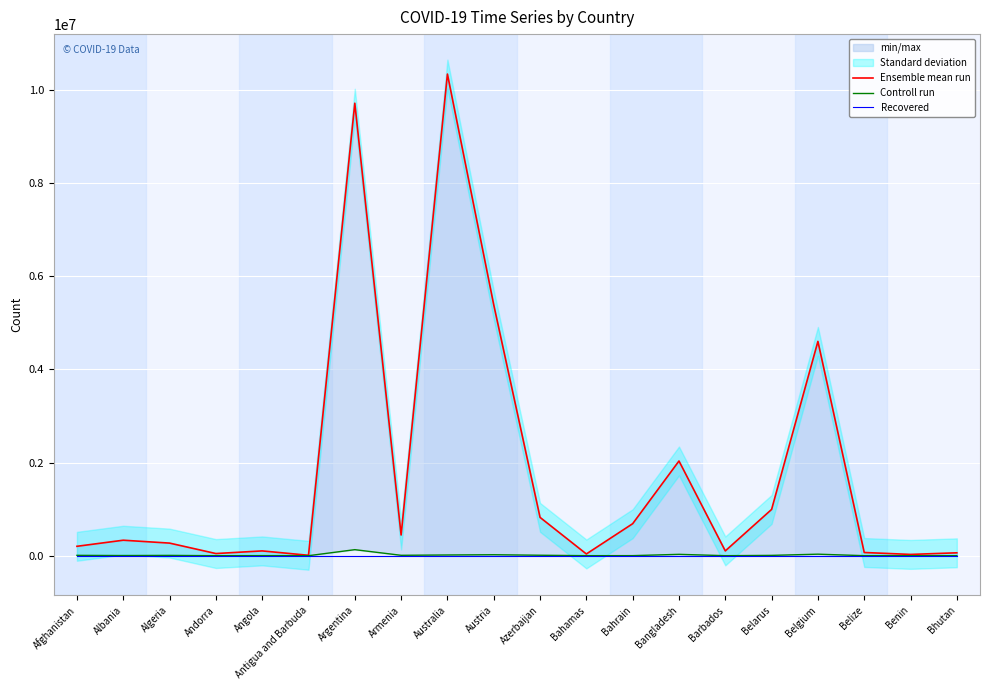

At how many categories does at least one series exceed 4504558?

4